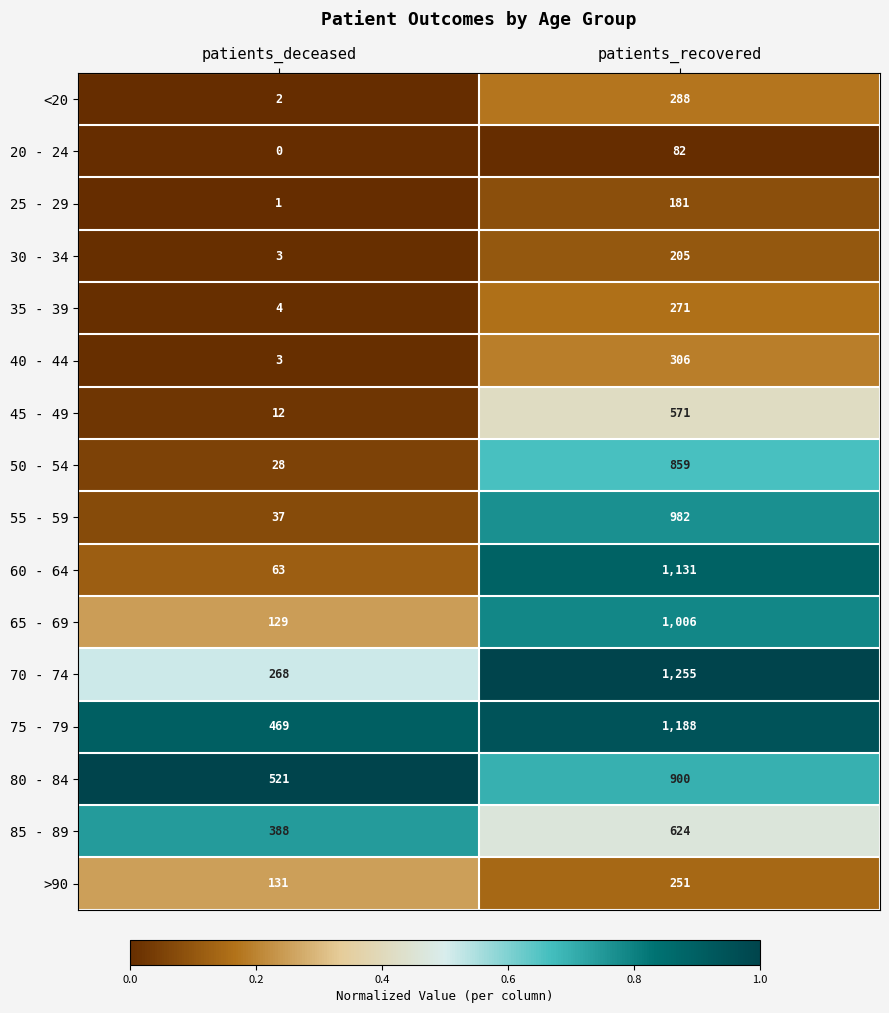

At which label does 85 - 89 reach its minimum?

patients_deceased